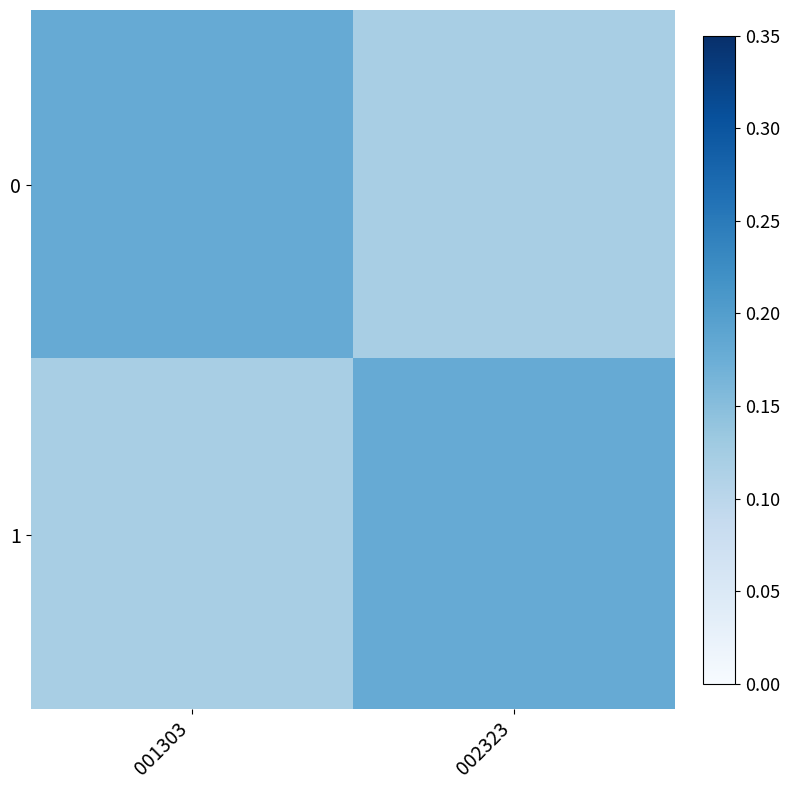

What is the total value across all series at 001303?

0.3